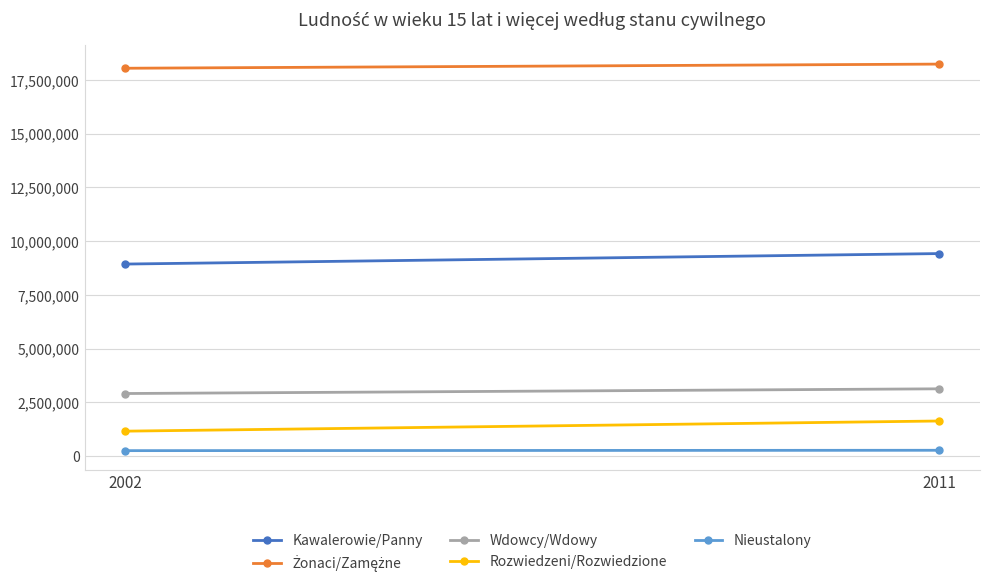

Reading left to right, extract all data points from this chart.

Kawalerowie/Panny: 2002=8931625	2011=9420051
Żonaci/Zamężne: 2002=18043009	2011=18236423
Wdowcy/Wdowy: 2002=2907742	2011=3126787
Rozwiedzeni/Rozwiedzione: 2002=1156383	2011=1629482
Nieustalony: 2002=249669	2011=266871